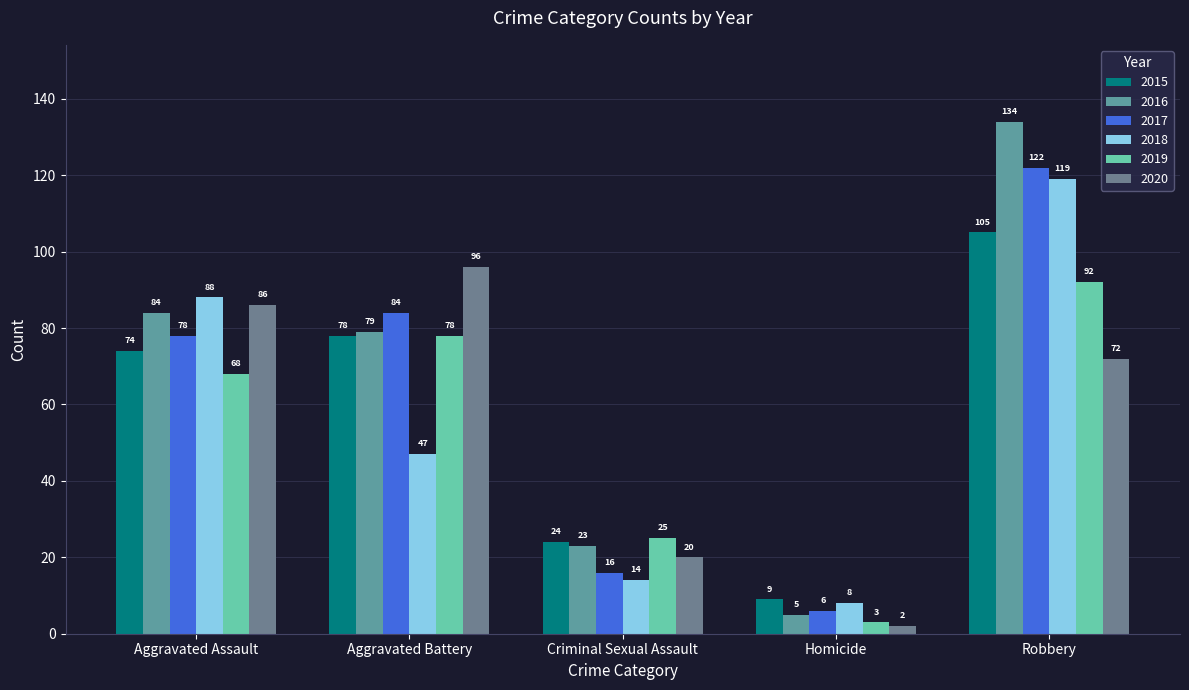

Which category has the lowest value in the 2016 series?

Homicide